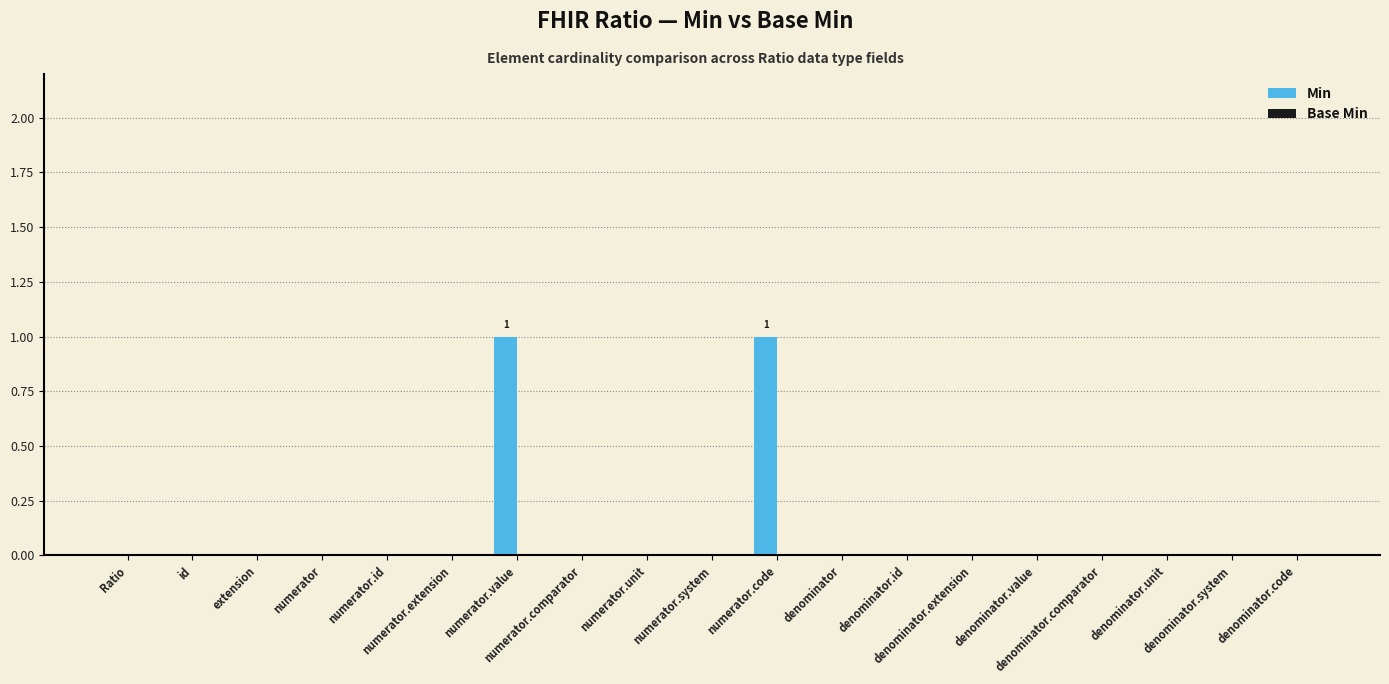

What is the maximum value shown in the chart?

1